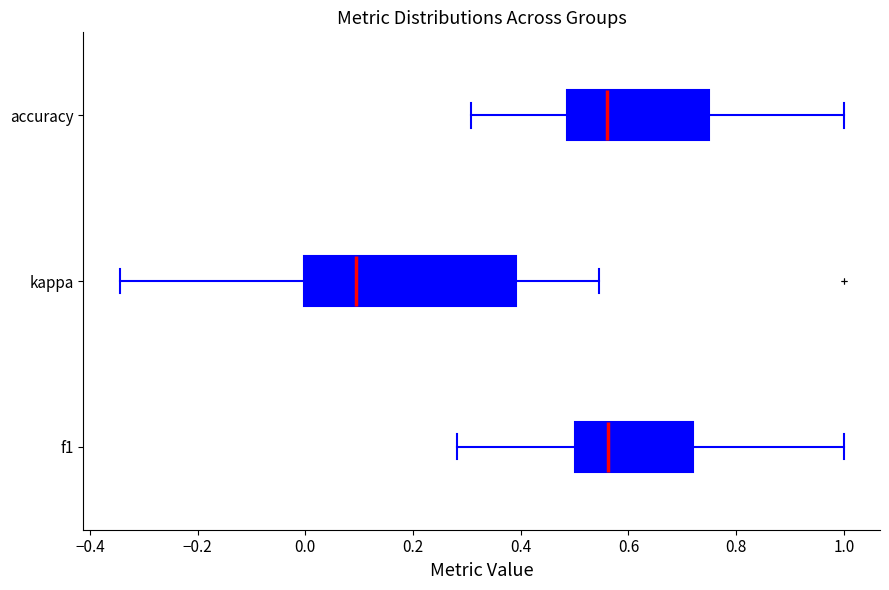

Which box is the widest, from its left edge to its right edge?

kappa